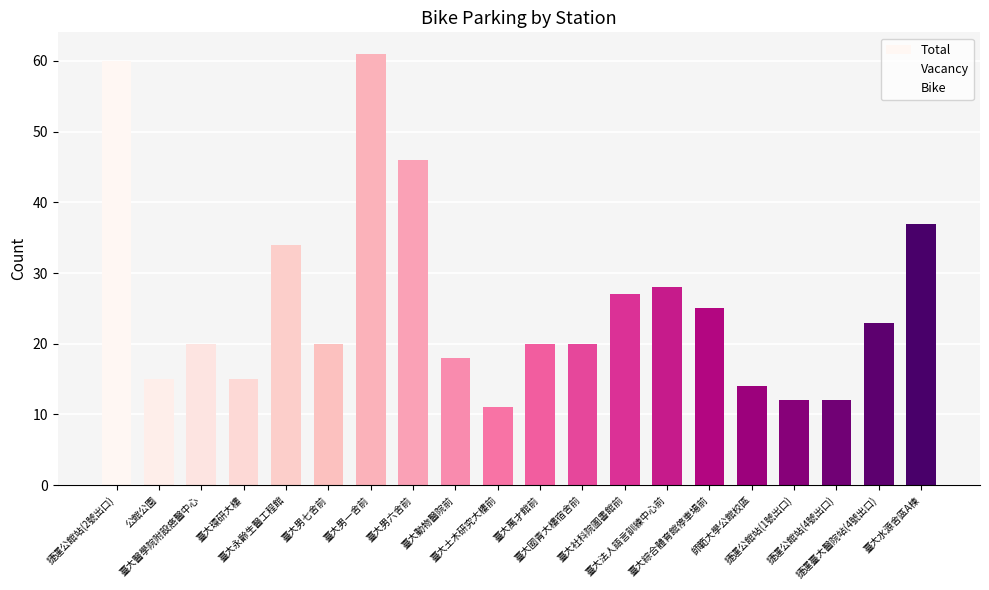

Where is Bike nearest to the value 12?

臺大動物醫院前